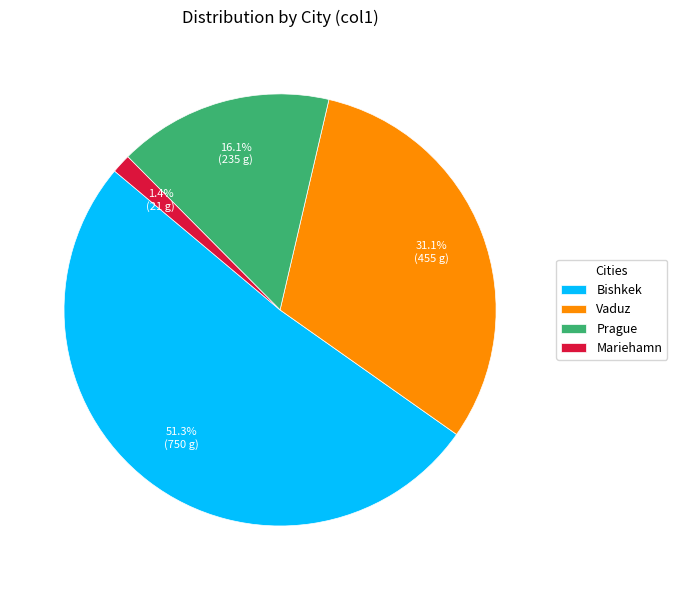

Rank the categories by value from highest to lowest.

Bishkek, Vaduz, Prague, Mariehamn